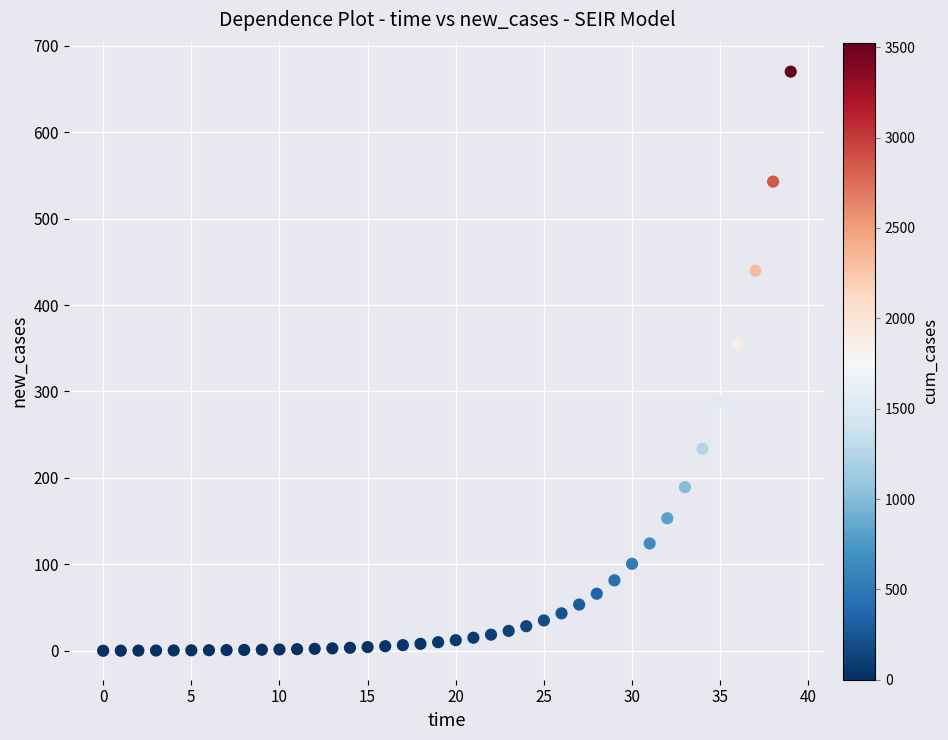

What is the range of Y values (max minus min)?

670.0